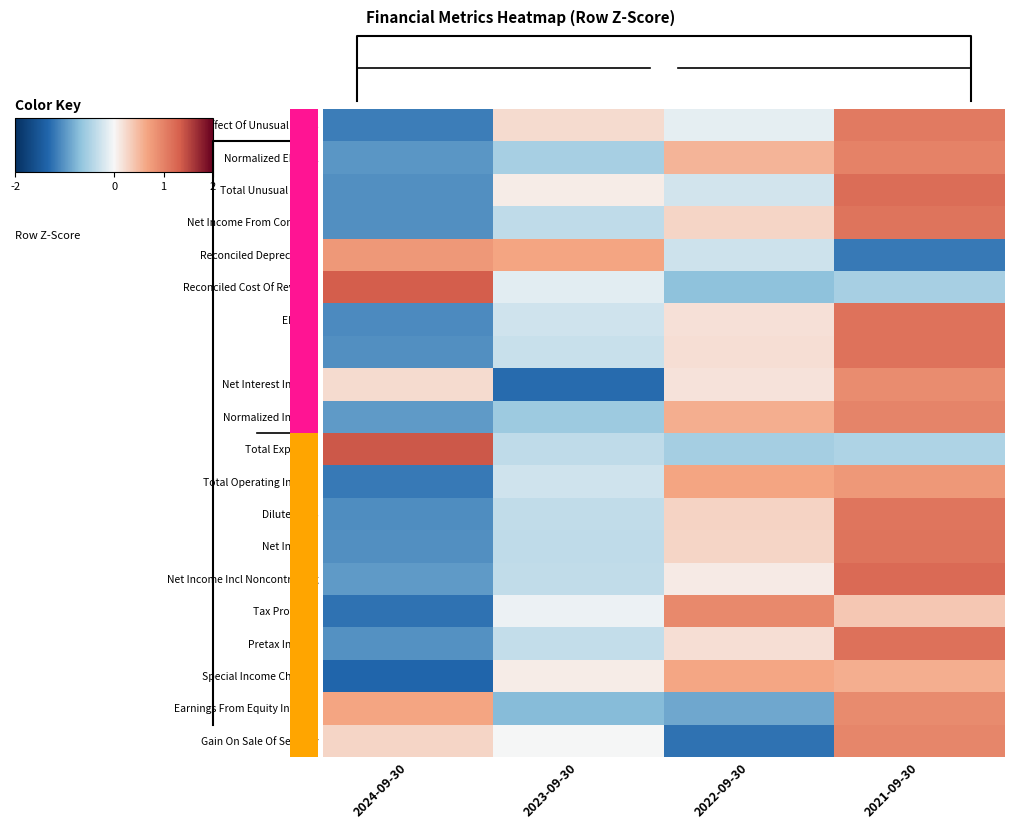

How many values in the Earnings From Equity Interest series are below 0?

2